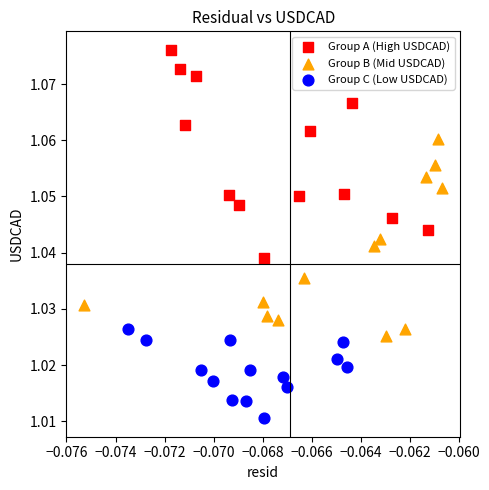

What are all the series names shown in the legend?

Group A (High USDCAD), Group B (Mid USDCAD), Group C (Low USDCAD)